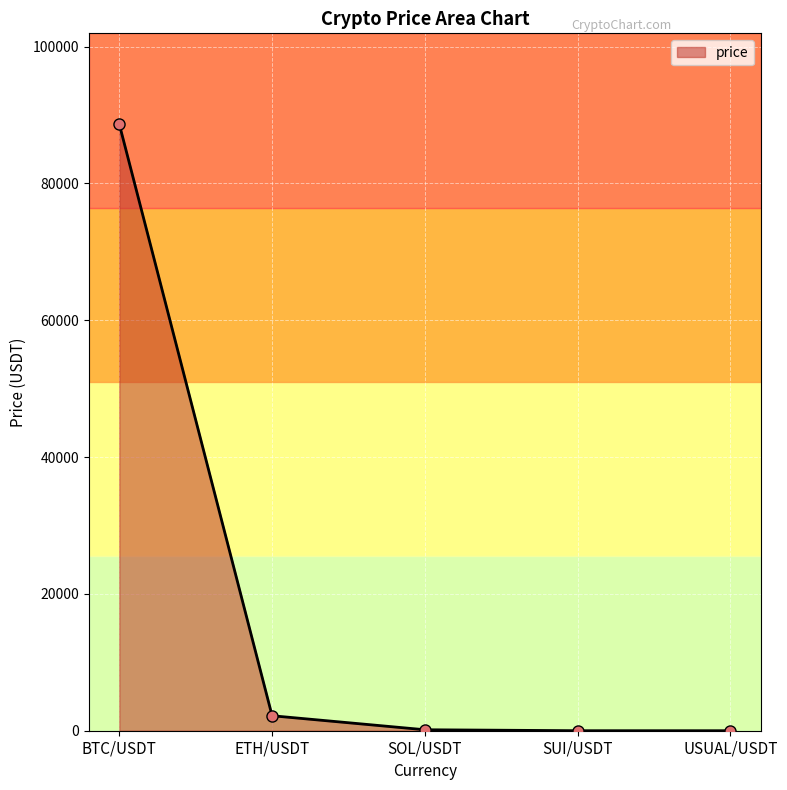

How many data points does each series have?

5